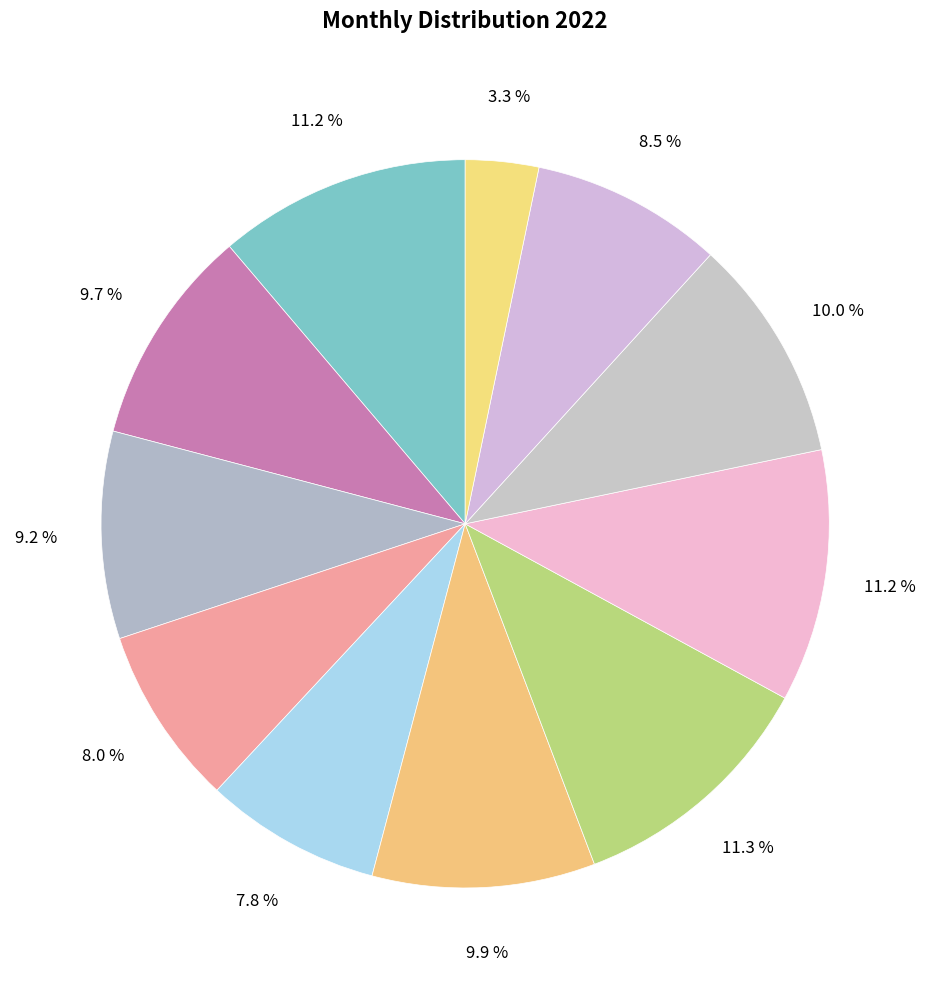

Count the number of slices in the pie.

11